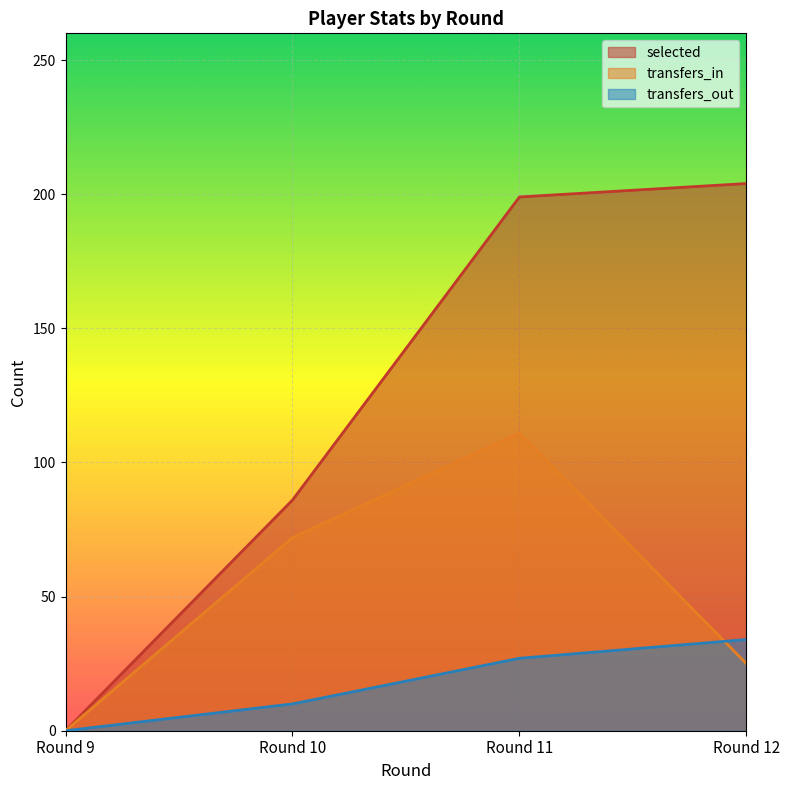

Count the number of data series in this chart.

3